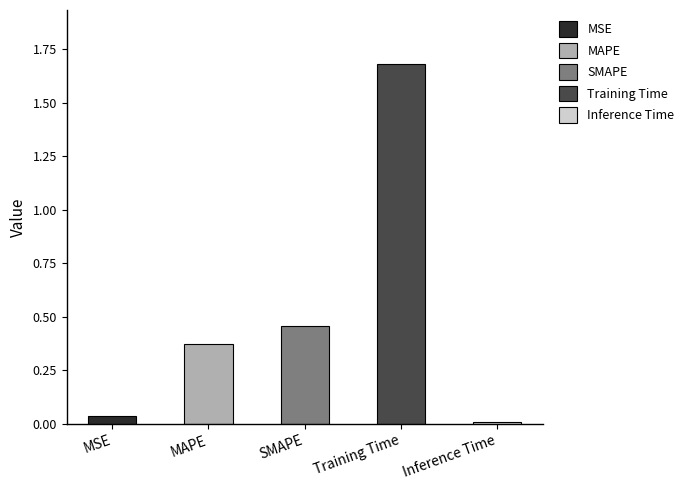

What is the label of the 4th bar from the left?

Training Time